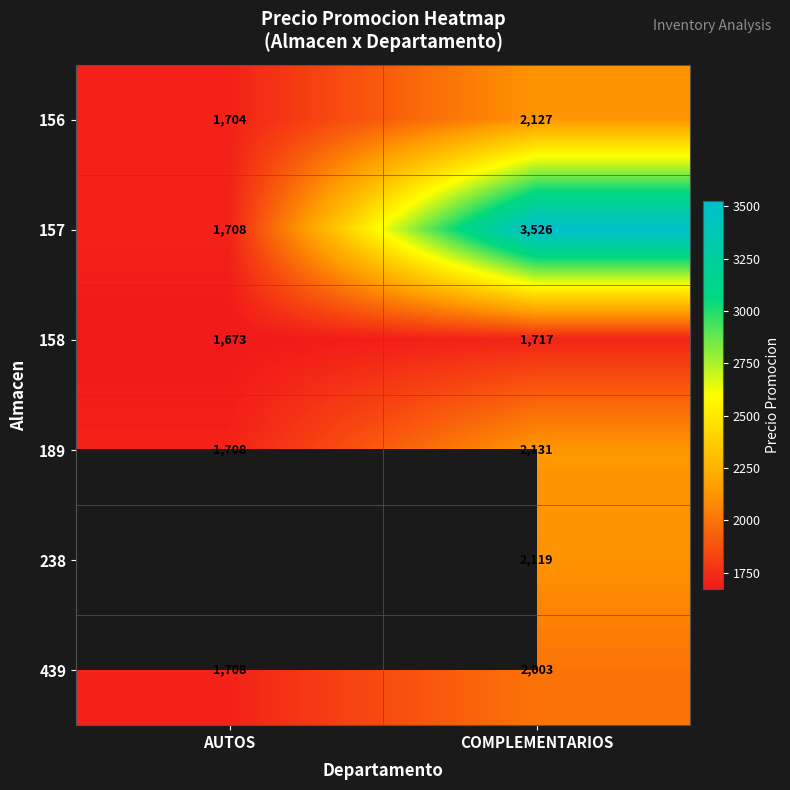

Is the value of 439 at AUTOS greater than the value of 189 at COMPLEMENTARIOS?

No